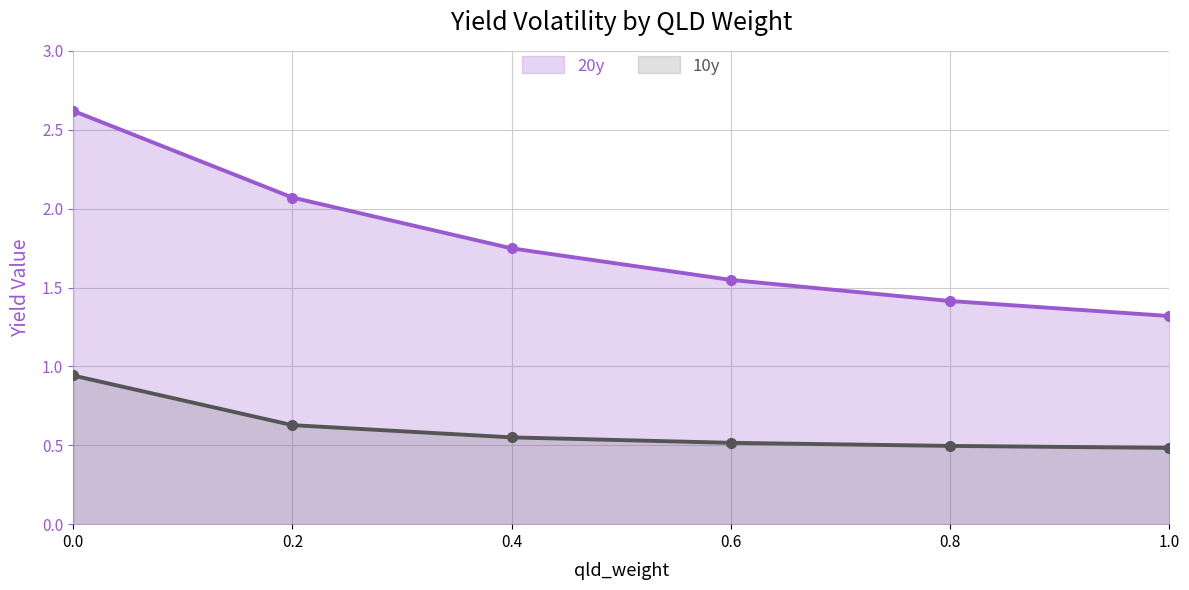

Does the chart have visible grid lines?

Yes